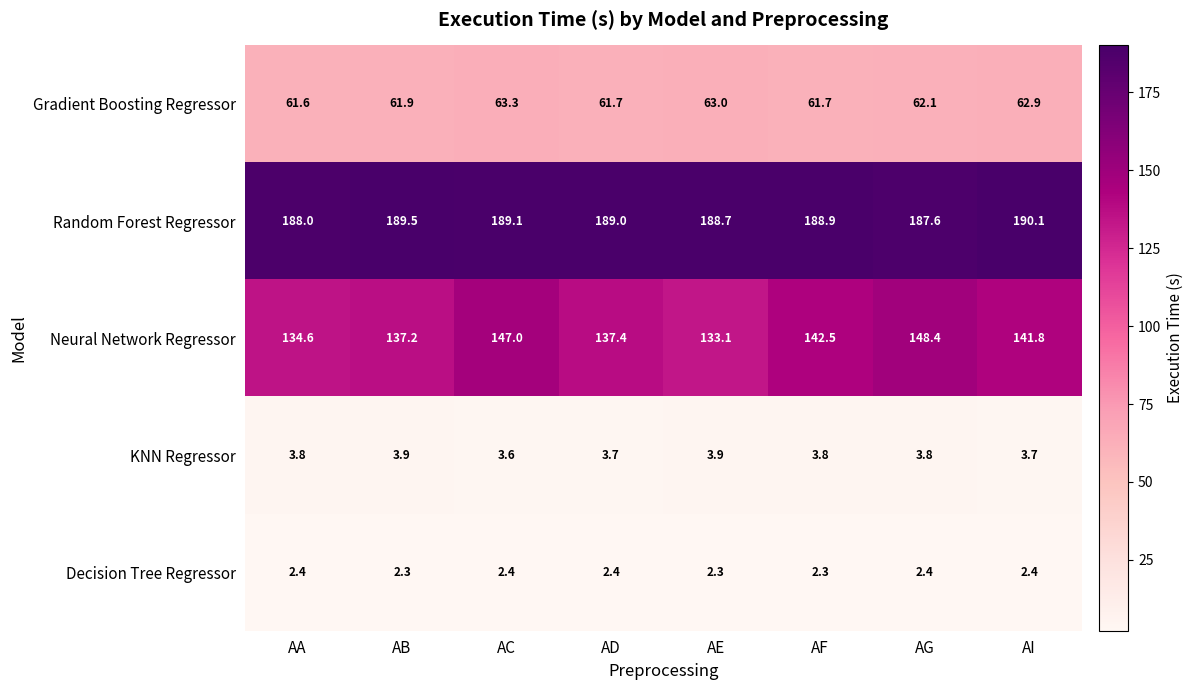

List the labels in order of Random Forest Regressor value, smallest first.

AG, AA, AE, AF, AD, AC, AB, AI